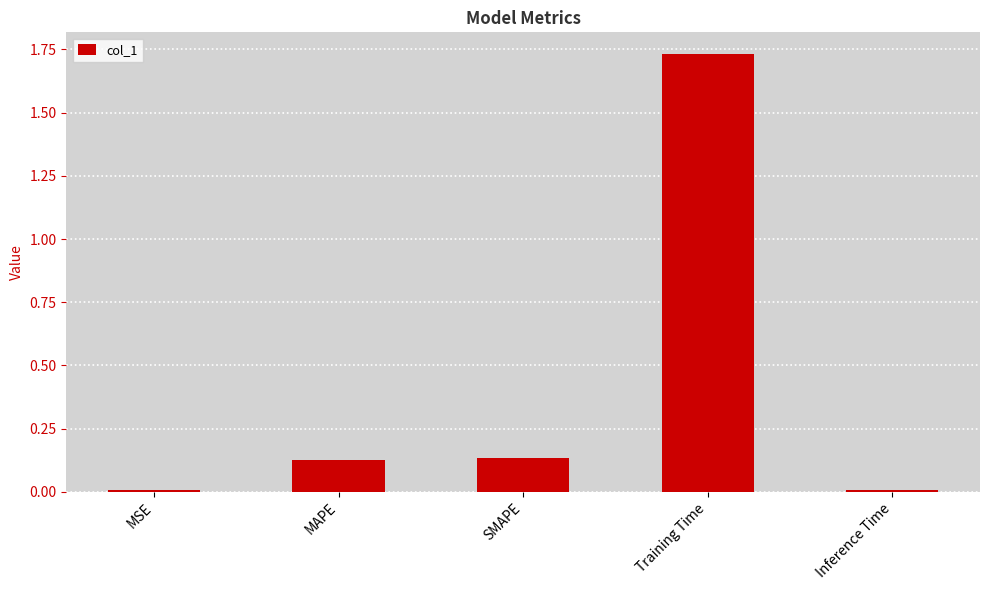

What is the label of the 4th bar from the right?

MAPE